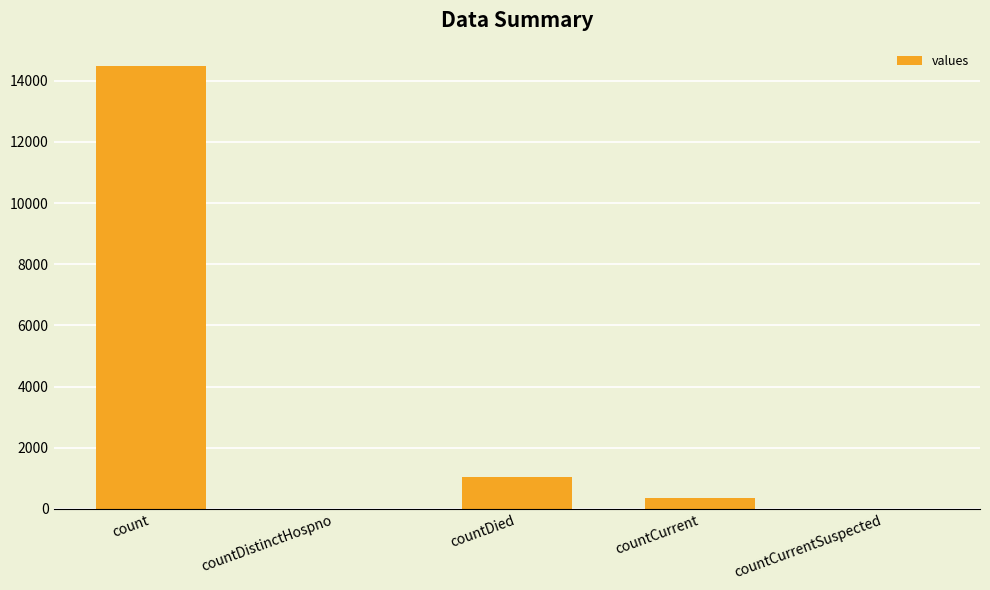

Reading right to left, transcribe all the data shown in this chart.

countCurrentSuspected=0	countCurrent=345	countDied=1033	countDistinctHospno=0	count=14488